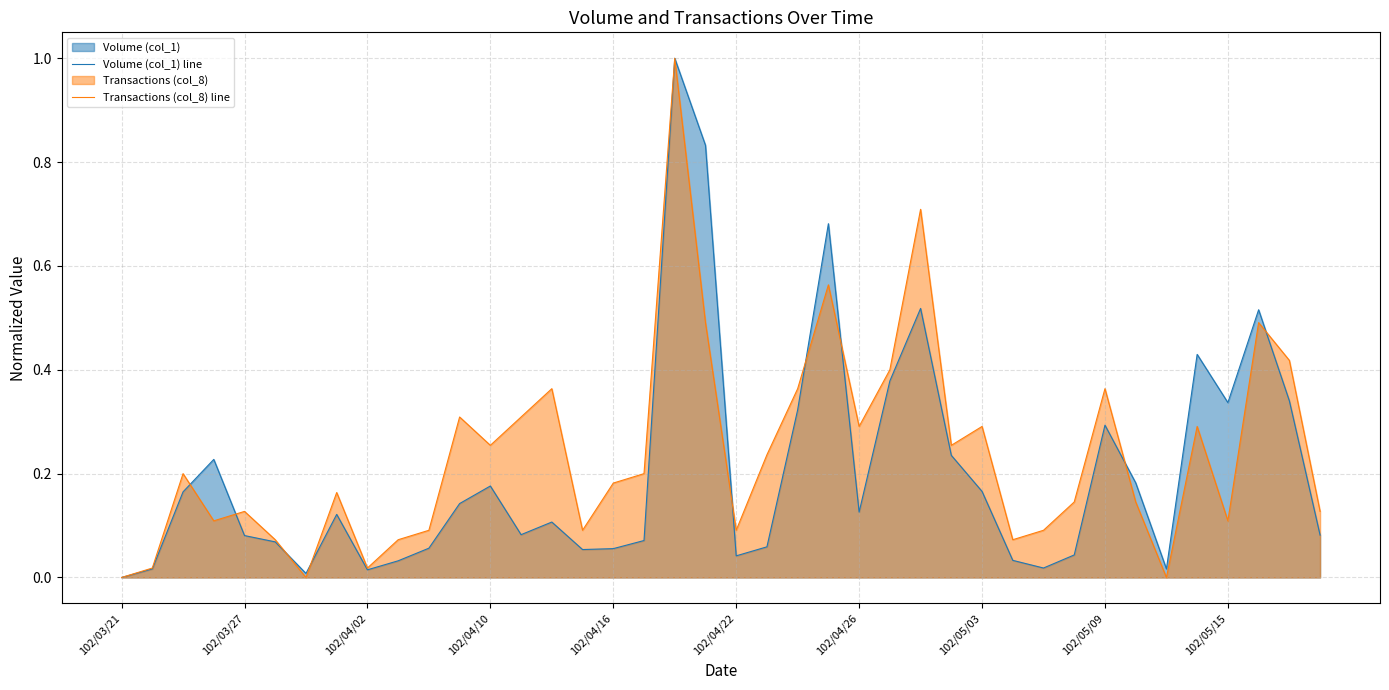

At which category is the sum across all series the highest?

18